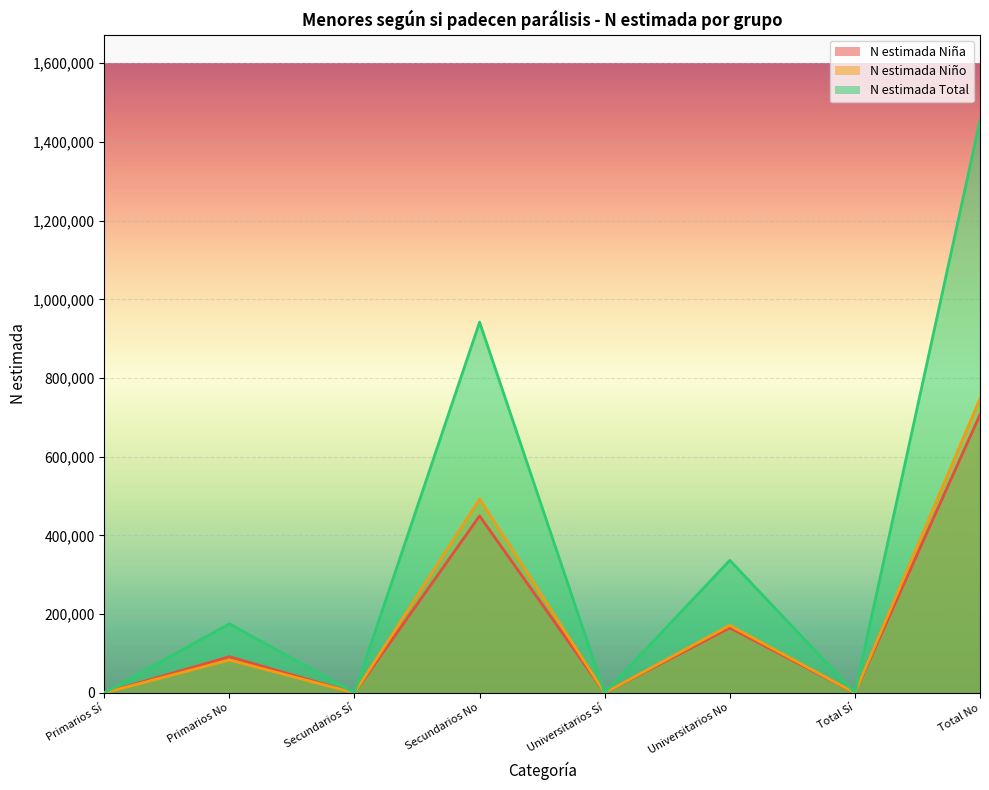

Where is the first local minimum for N estimada Total?

Secundarios Sí